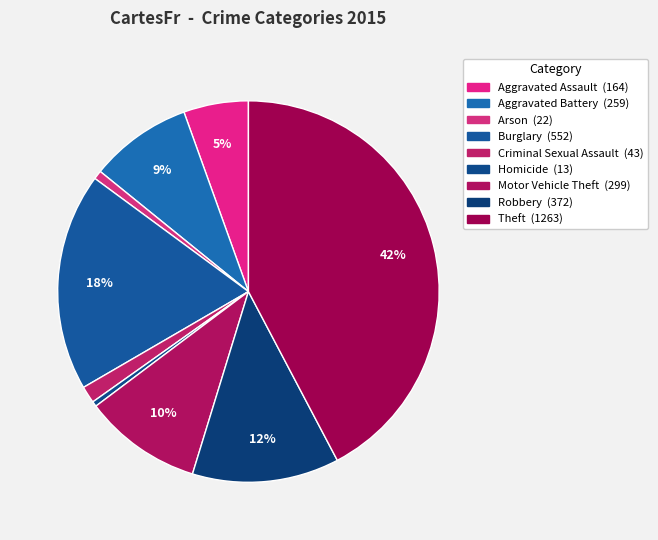

Is there any slice that represents more than half of the pie?

No